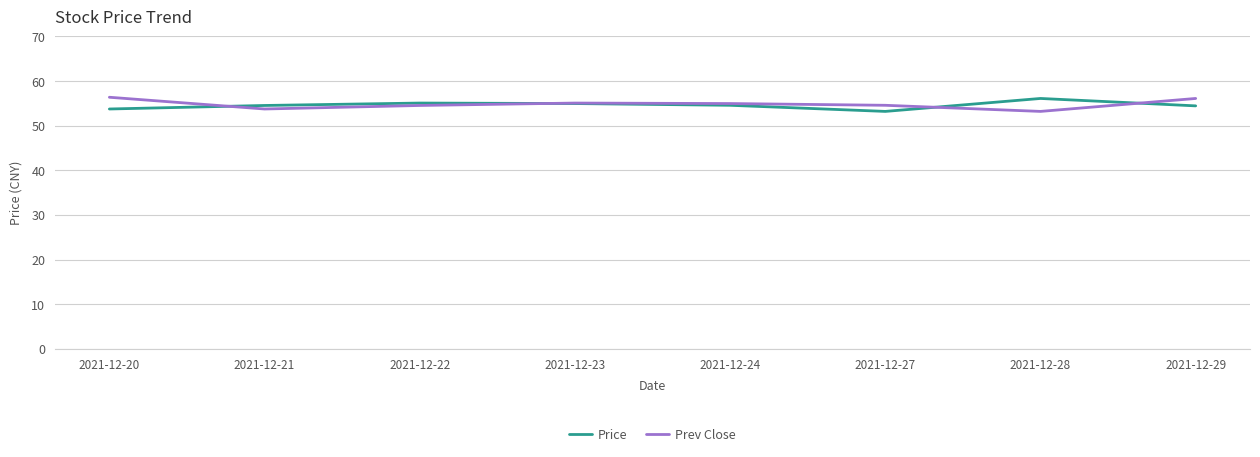

What is the difference between the highest and lowest values at 2021-12-29?

1.7